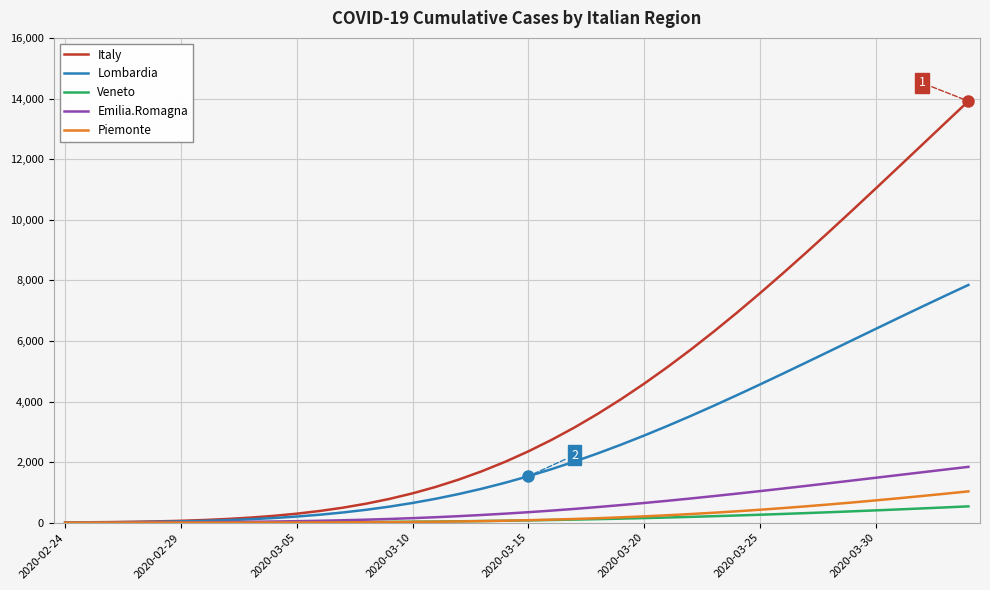

Which series has the widest spread of values?

Italy